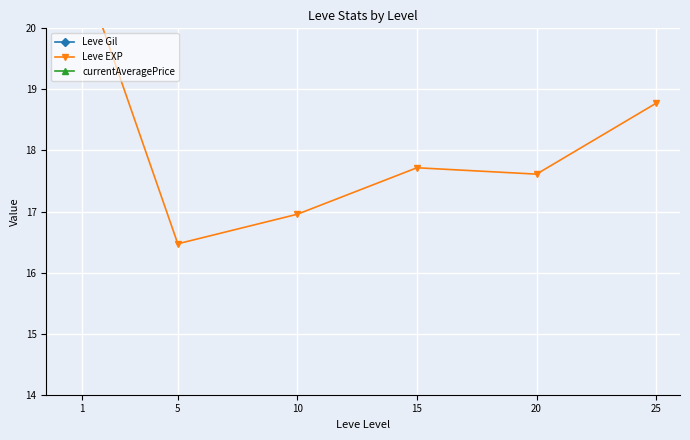

Is it true that Leve EXP equals 23.3 at 10?

False